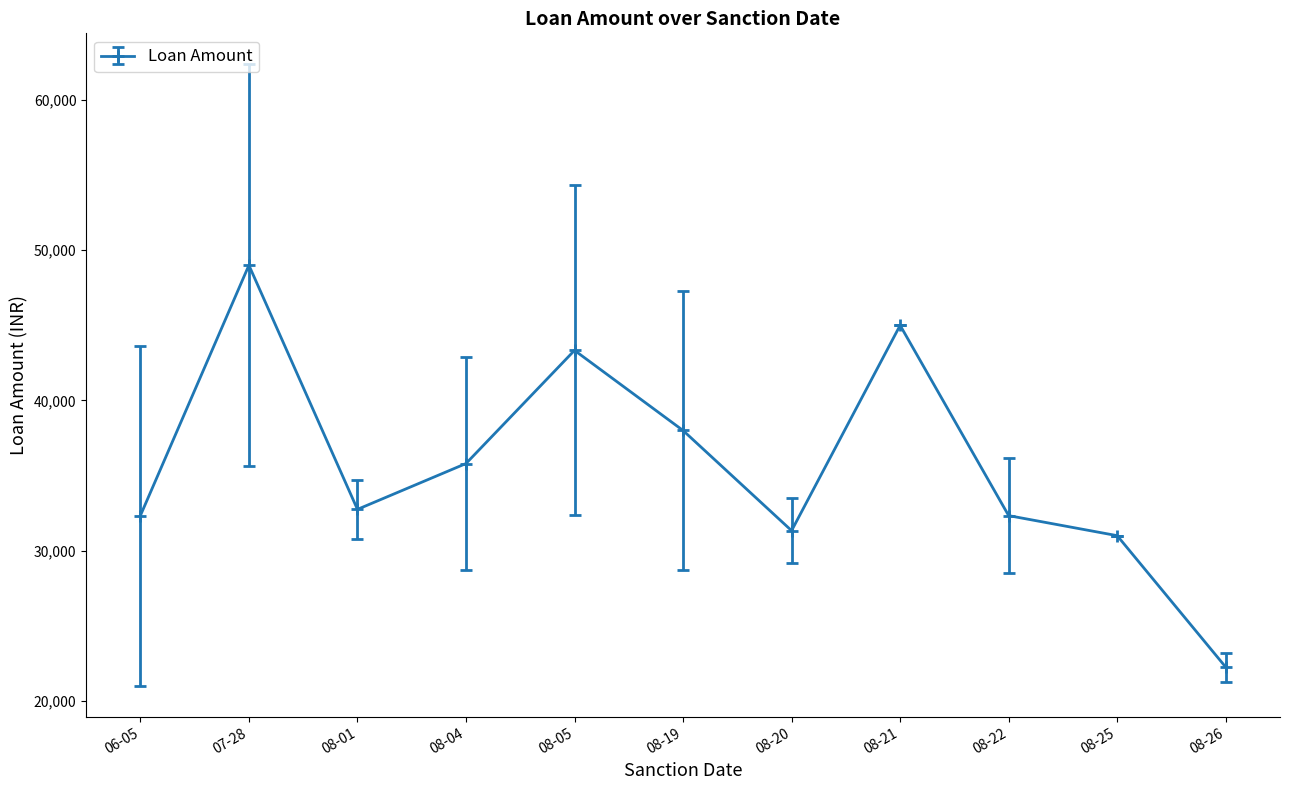

The value at 08-20 is 31333.3. True or false?

True